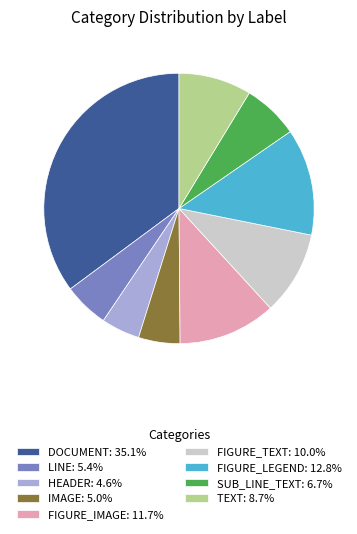

Approximately how many times larger is the value at DOCUMENT: 35.1% compared to FIGURE_TEXT: 10.0%?

3.5